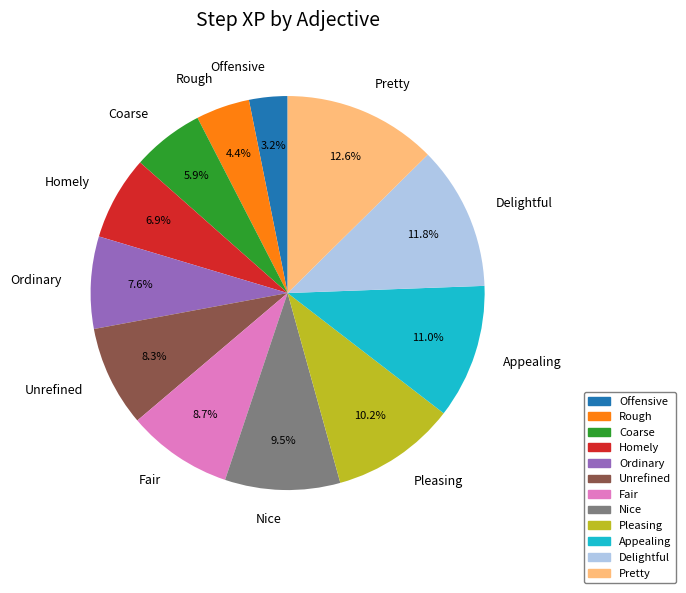

How much of the chart is everything except Coarse?

94.1%